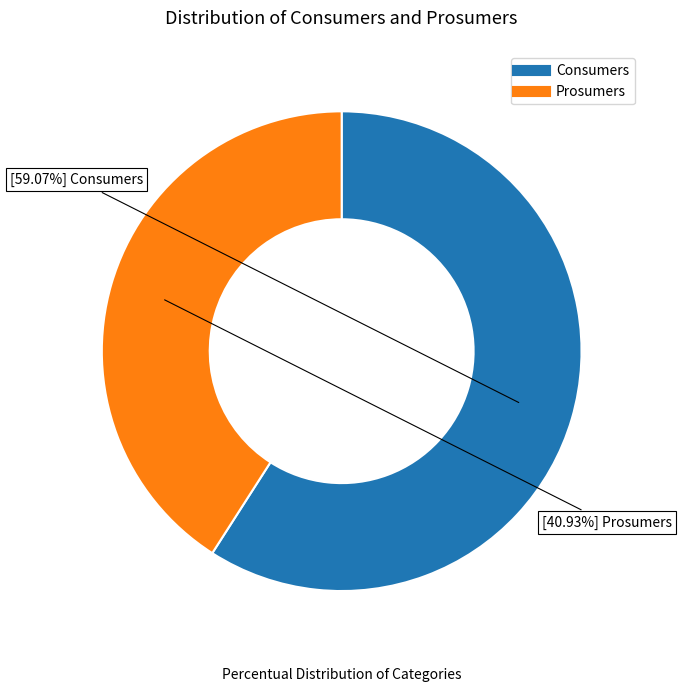

Which category has the smallest portion of the pie?

Prosumers